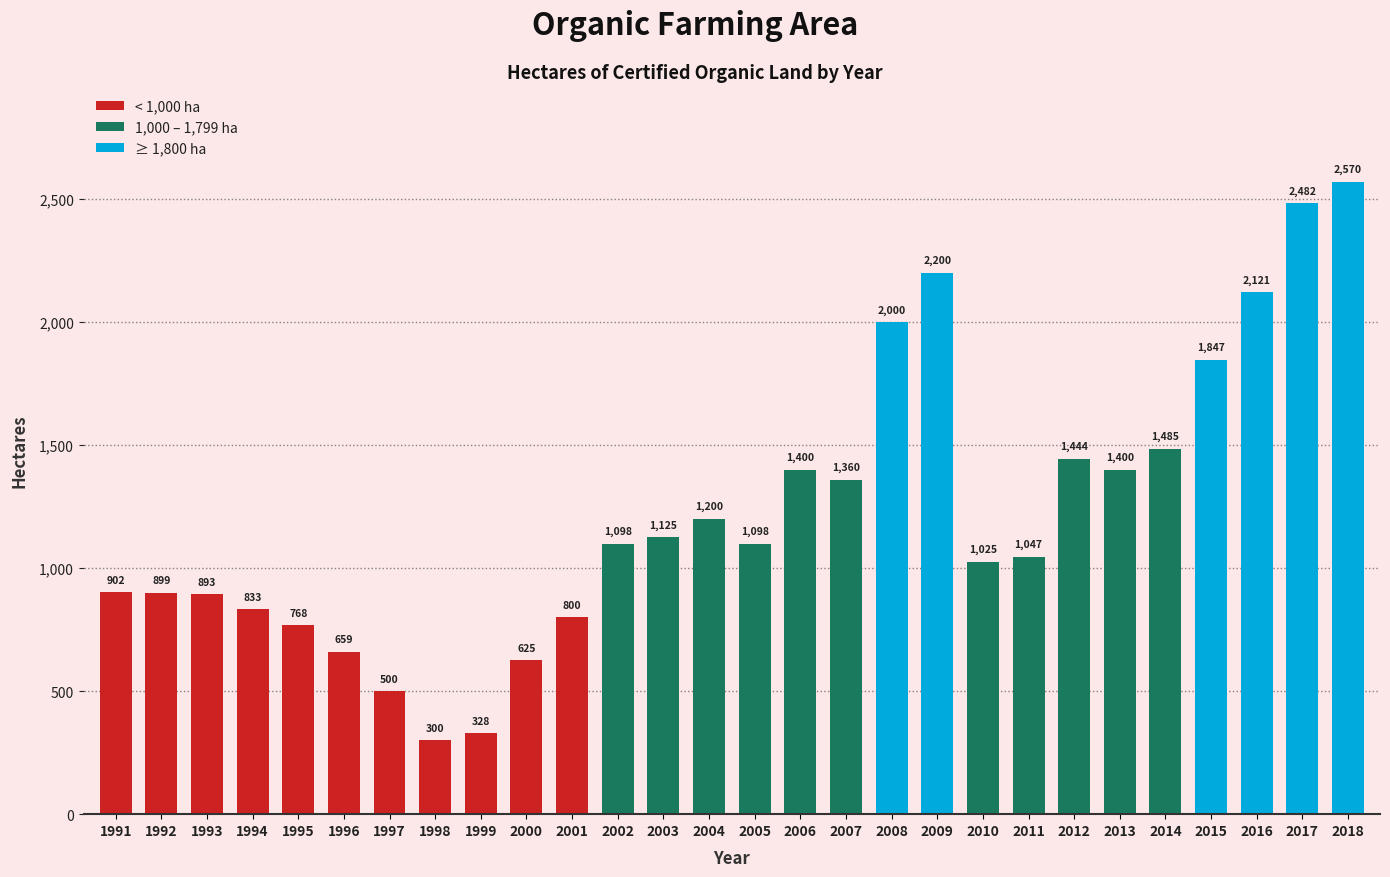

Where is the data nearest to the value 1435?

2012